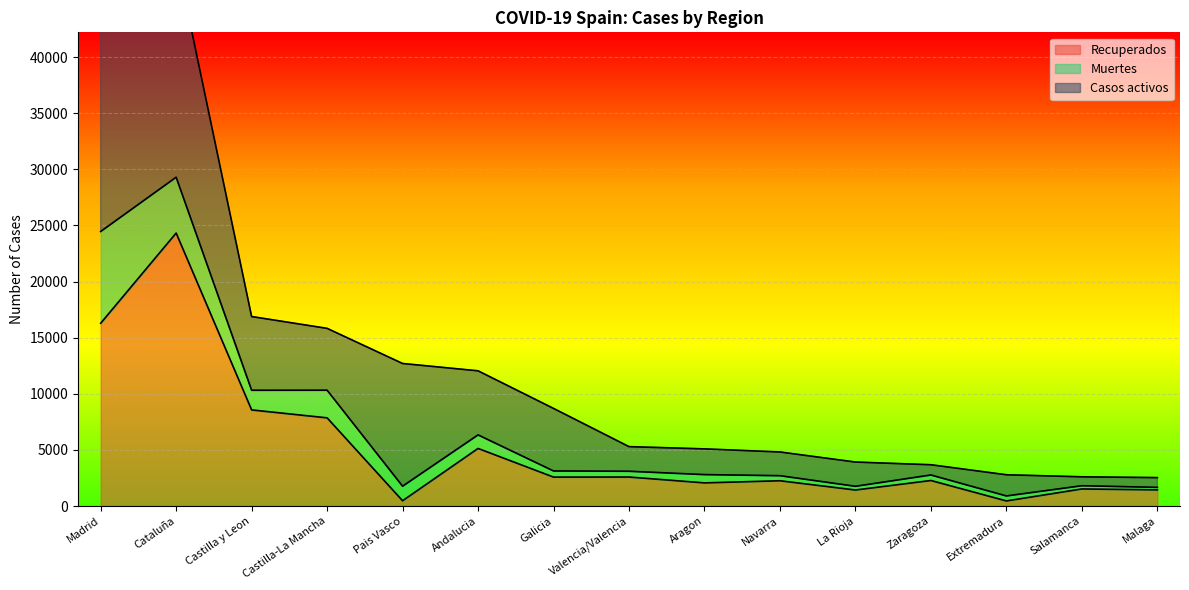

What is the difference between the second highest and second lowest values in the Recuperados series?

15819